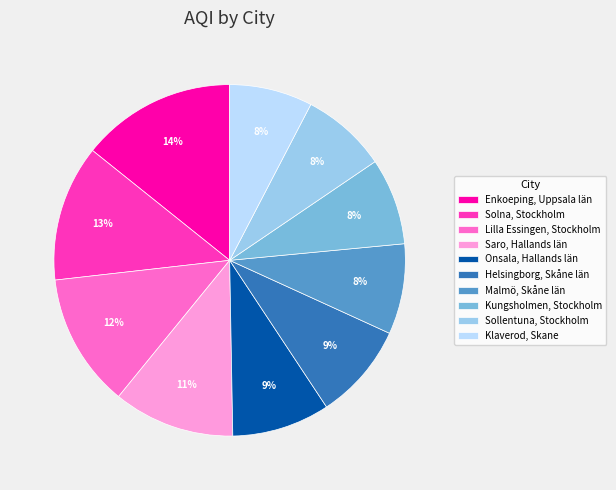

The Onsala, Hallands län slice represents 9% of the pie. True or false?

True